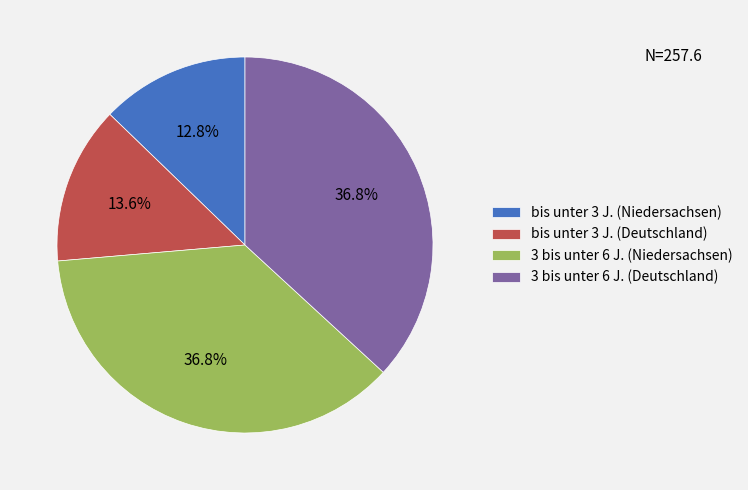

What percentage do 3 bis unter 6 J. (Deutschland) and bis unter 3 J. (Niedersachsen) together represent?

49.6%